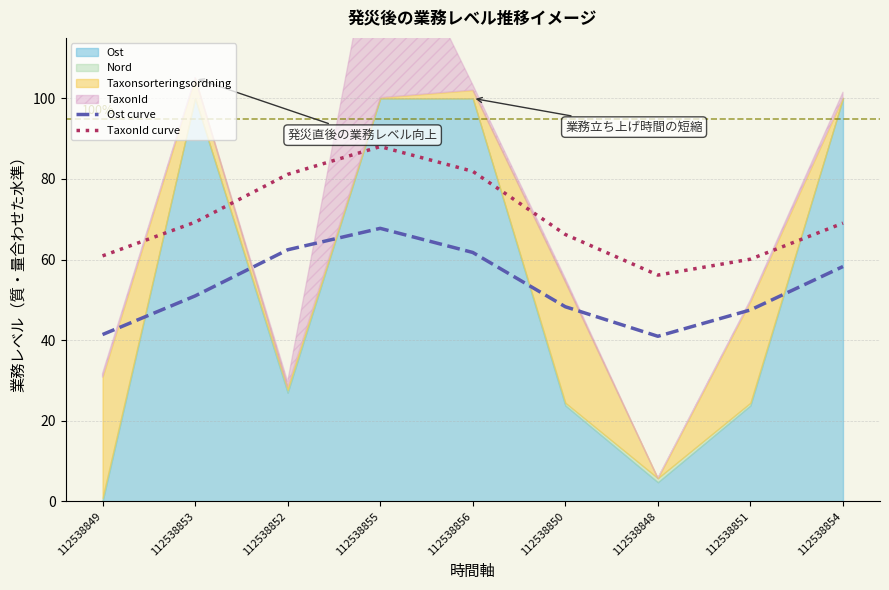

What is the sum of the TaxonId curve values at 112538849 and 112538854?

130.0